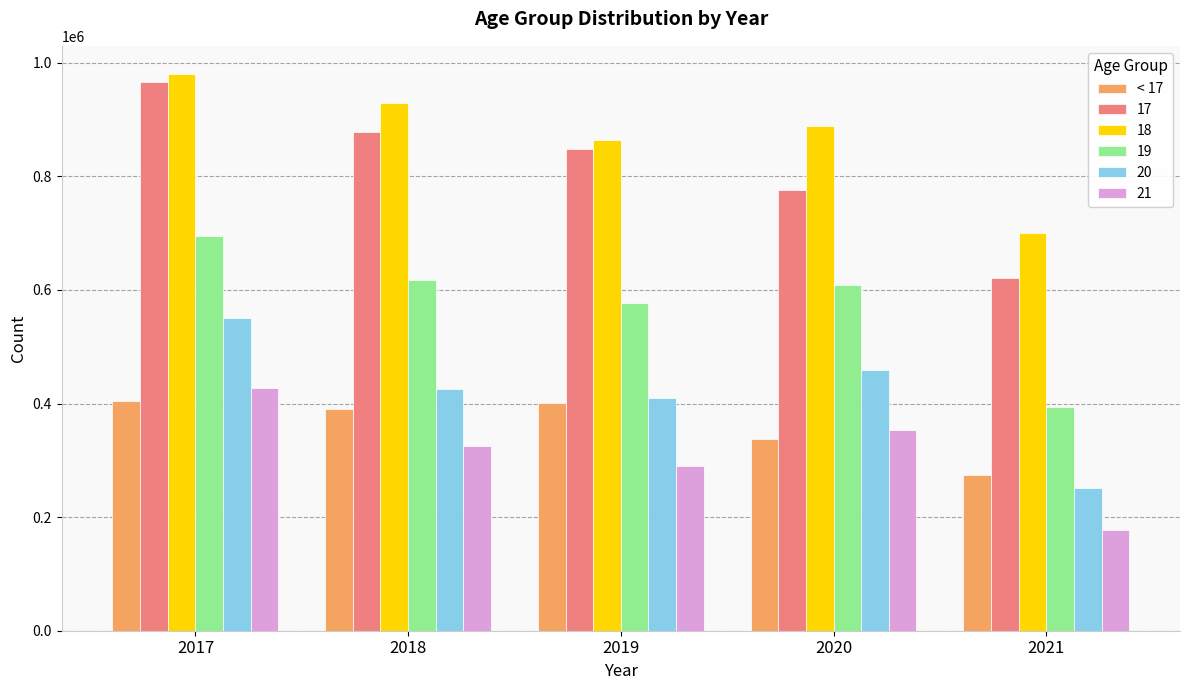

Rank the categories by 21 value from lowest to highest.

2021, 2019, 2018, 2020, 2017